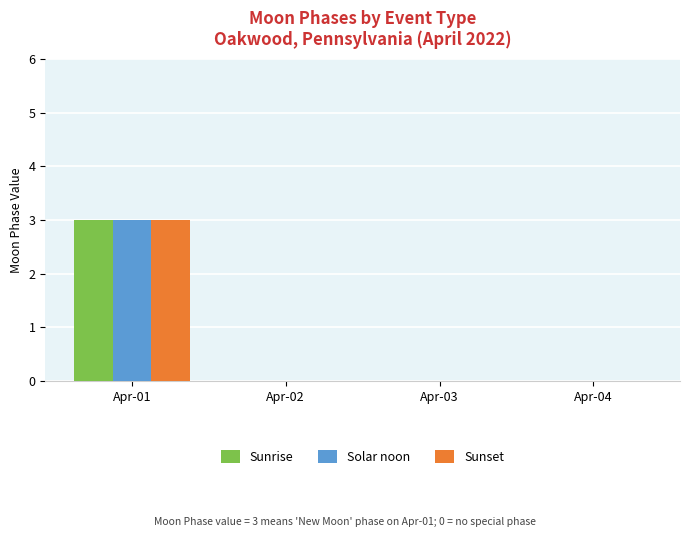

At which category is the sum across all series the highest?

Apr-01